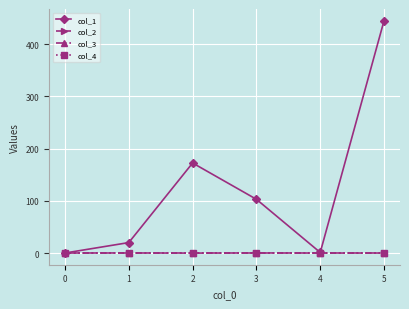

Does the chart have visible grid lines?

Yes